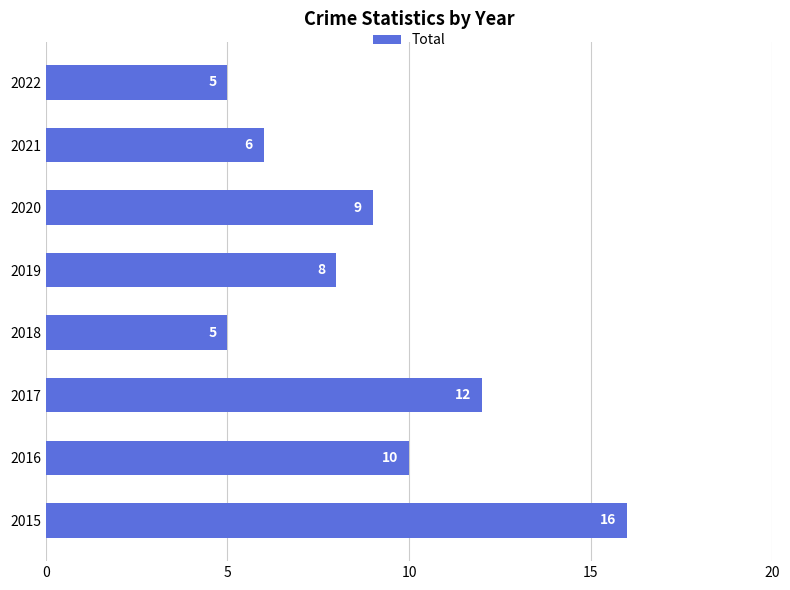

The chart shows a value of 5 at 2022. True or false?

True